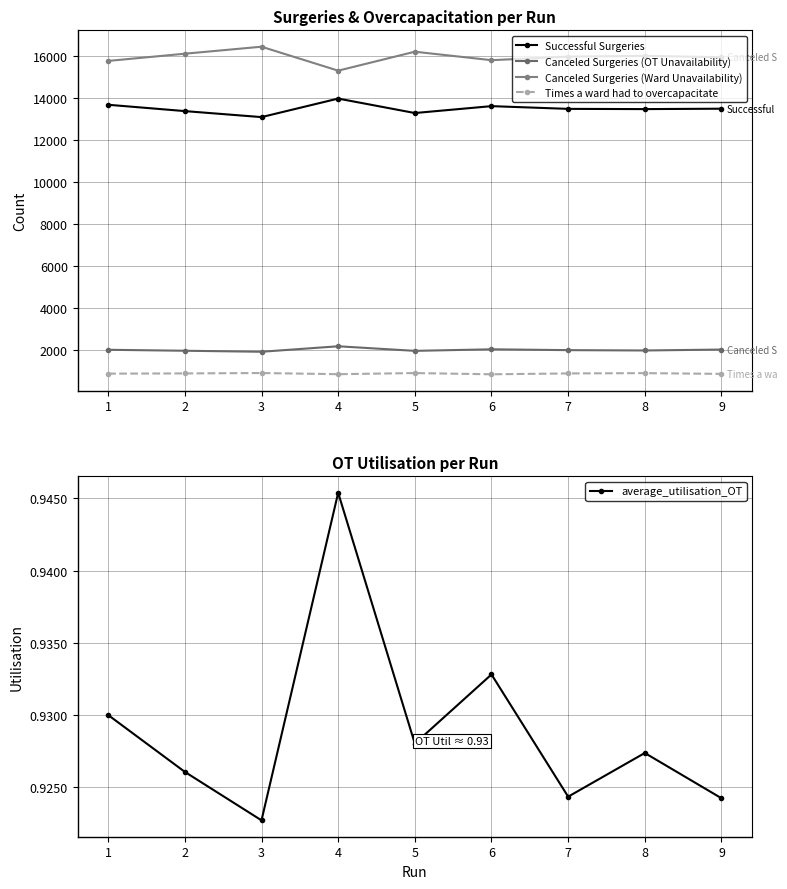

The value of Times a ward had to overcapacitate at 5 is 897.0. True or false?

True